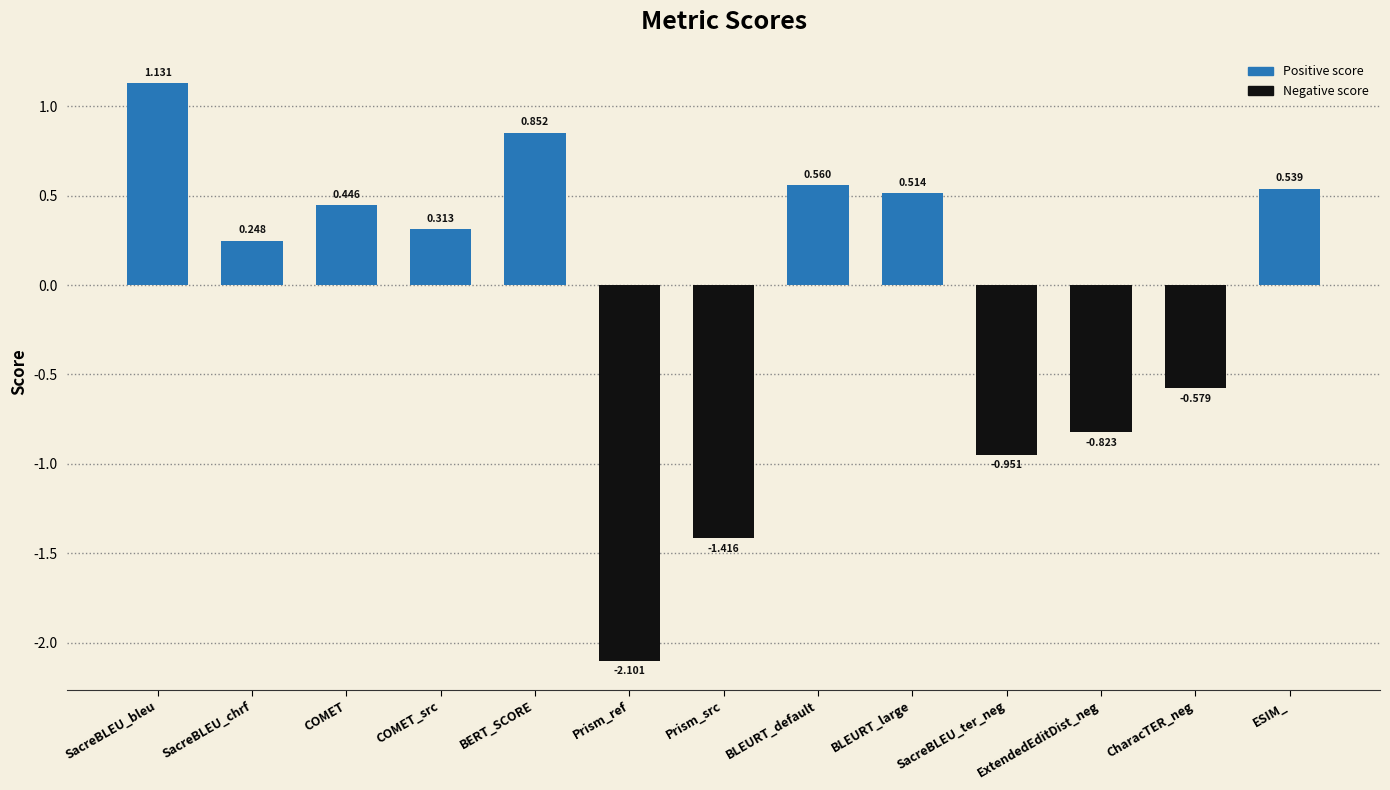

List the labels in order of value, largest first.

SacreBLEU_bleu, BERT_SCORE, BLEURT_default, ESIM_, BLEURT_large, COMET, COMET_src, SacreBLEU_chrf, CharacTER_neg, ExtendedEditDist_neg, SacreBLEU_ter_neg, Prism_src, Prism_ref